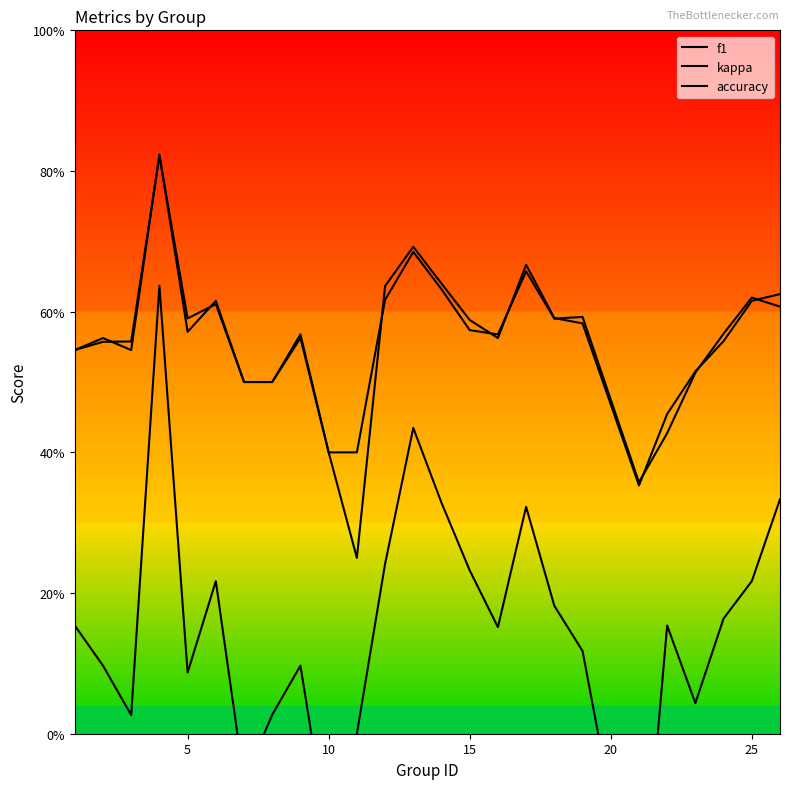

True or false: kappa has more than 0 interior local peaks.

True